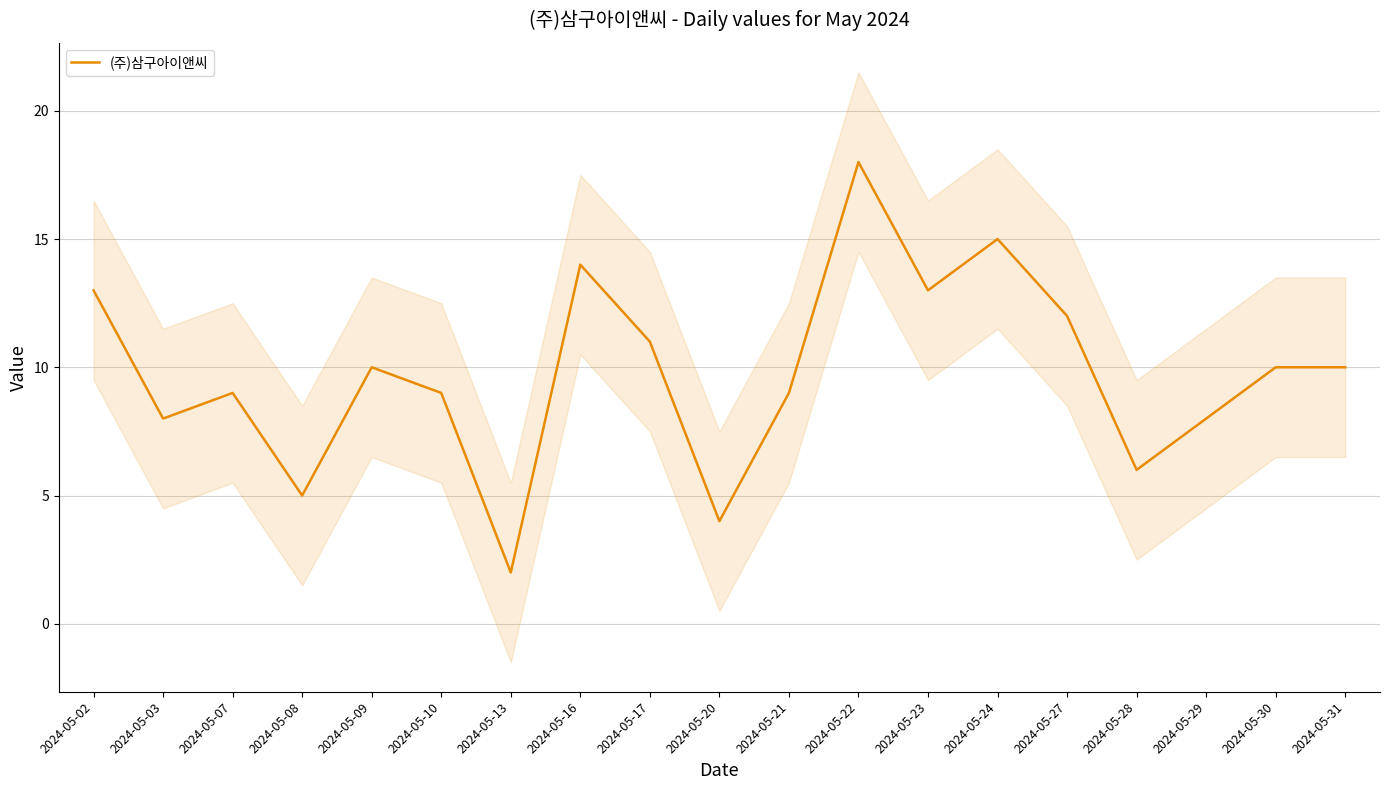

Reading left to right, transcribe all the data shown in this chart.

2024-05-02=13	2024-05-03=8	2024-05-07=9	2024-05-08=5	2024-05-09=10	2024-05-10=9	2024-05-13=2	2024-05-16=14	2024-05-17=11	2024-05-20=4	2024-05-21=9	2024-05-22=18	2024-05-23=13	2024-05-24=15	2024-05-27=12	2024-05-28=6	2024-05-29=8	2024-05-30=10	2024-05-31=10